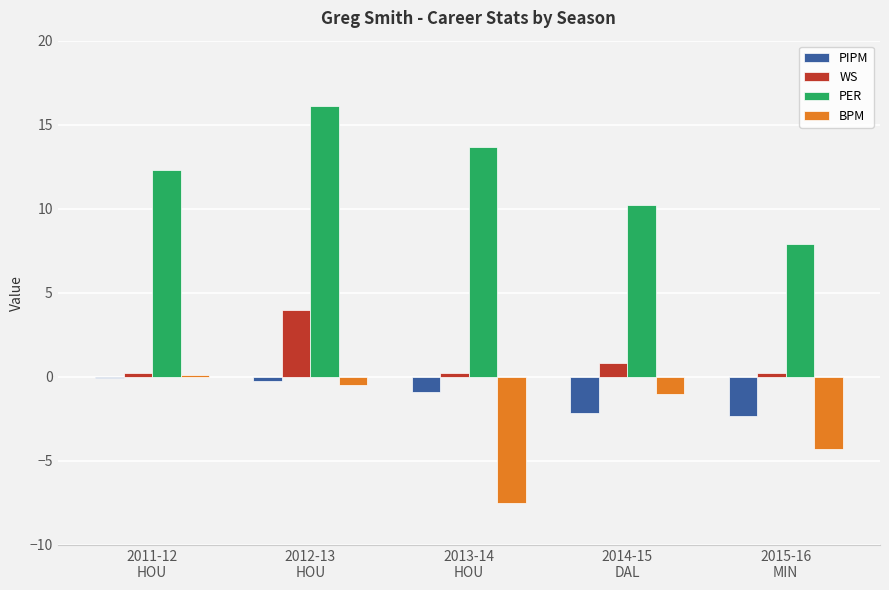

What is the average value of the PER series?

12.0